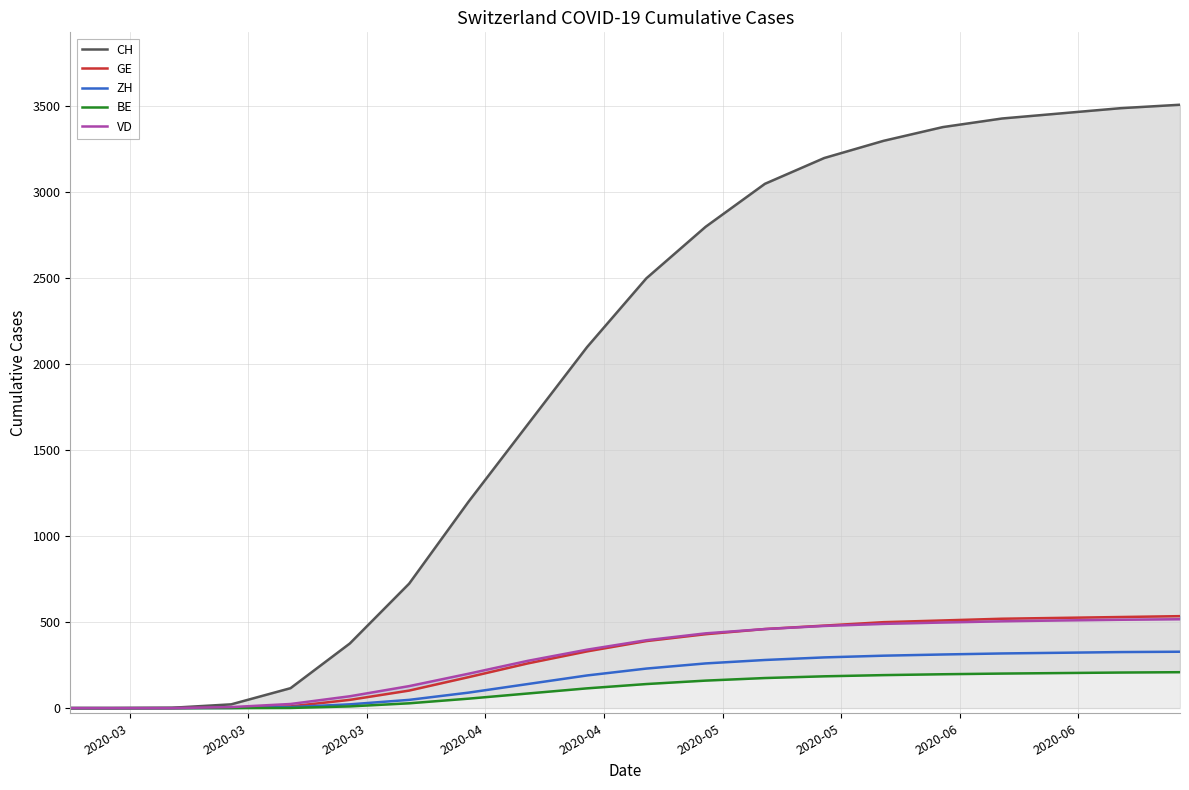

What is the greatest value displayed?

3510